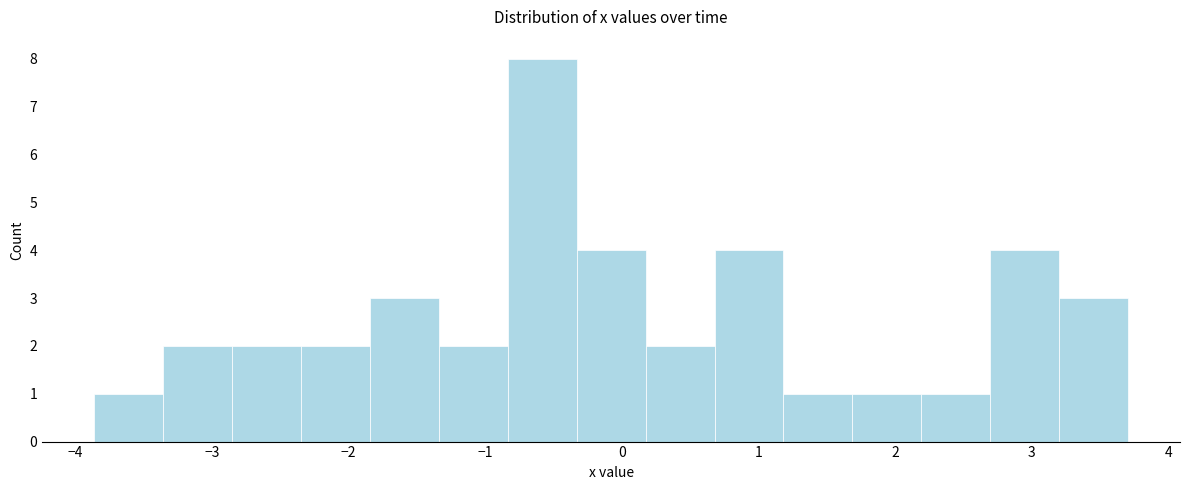

Reading left to right, transcribe this chart: for each bar, give the range it covers on the x-axis and its height. Neither the bar edges nor the heights are printed on the chart, so give them approximately, as read against the axes.

-3.9 to -3.4: 1
-3.4 to -2.9: 2
-2.9 to -2.3: 2
-2.3 to -1.8: 2
-1.8 to -1.3: 3
-1.3 to -0.8: 2
-0.8 to -0.3: 8
-0.3 to 0.2: 4
0.2 to 0.7: 2
0.7 to 1.2: 4
1.2 to 1.7: 1
1.7 to 2.2: 1
2.2 to 2.7: 1
2.7 to 3.2: 4
3.2 to 3.7: 3